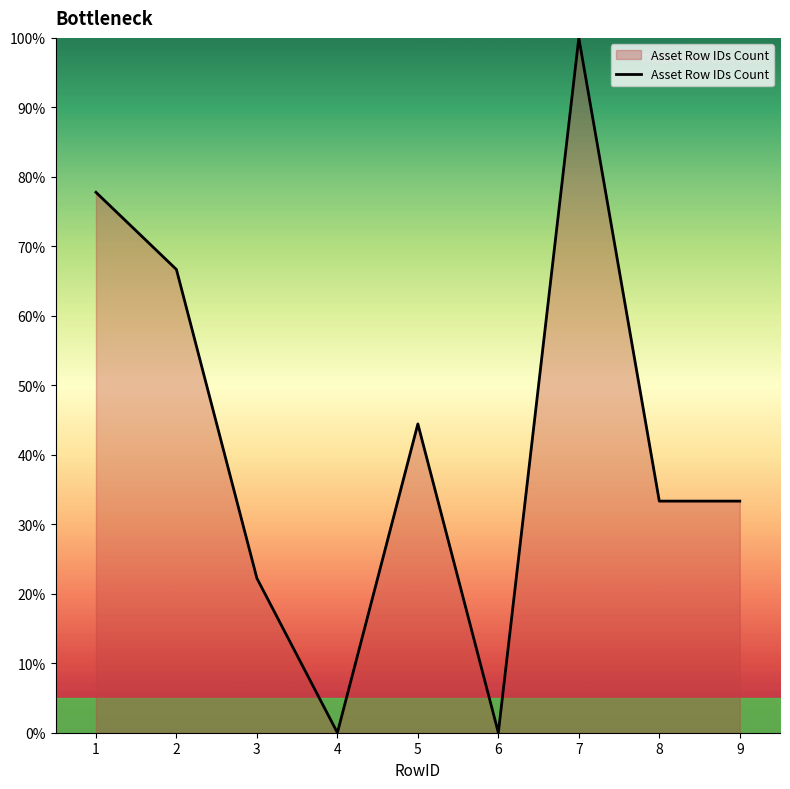

True or false: the data has more than 0 interior local peaks.

True